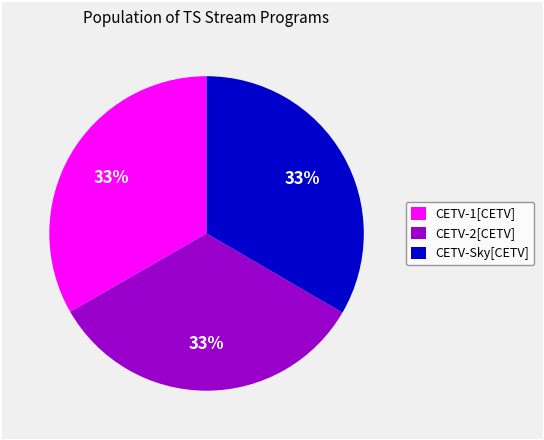

What percentage is the CETV-Sky[CETV] slice, to the nearest percent?

33%